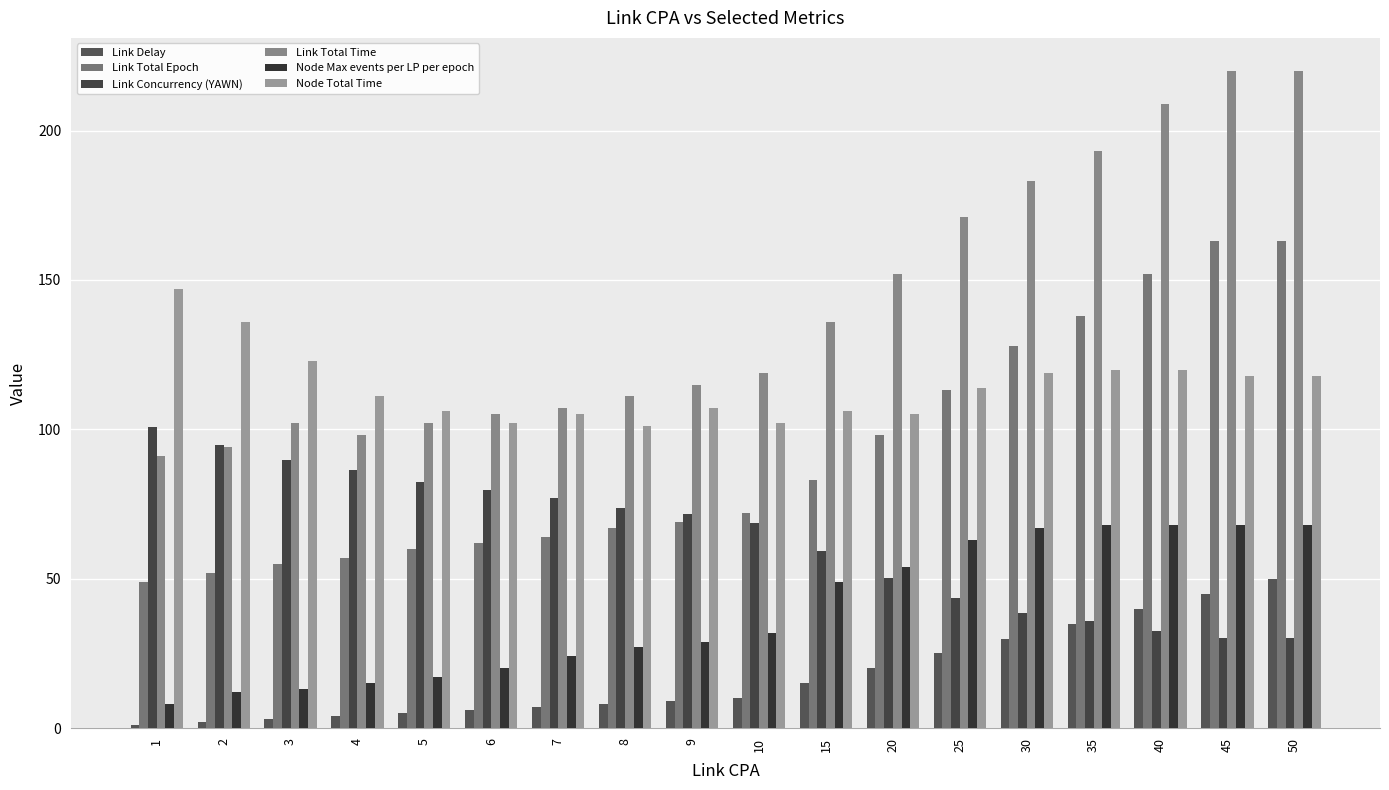

What is the difference between the highest and lowest values at 3?

120.0